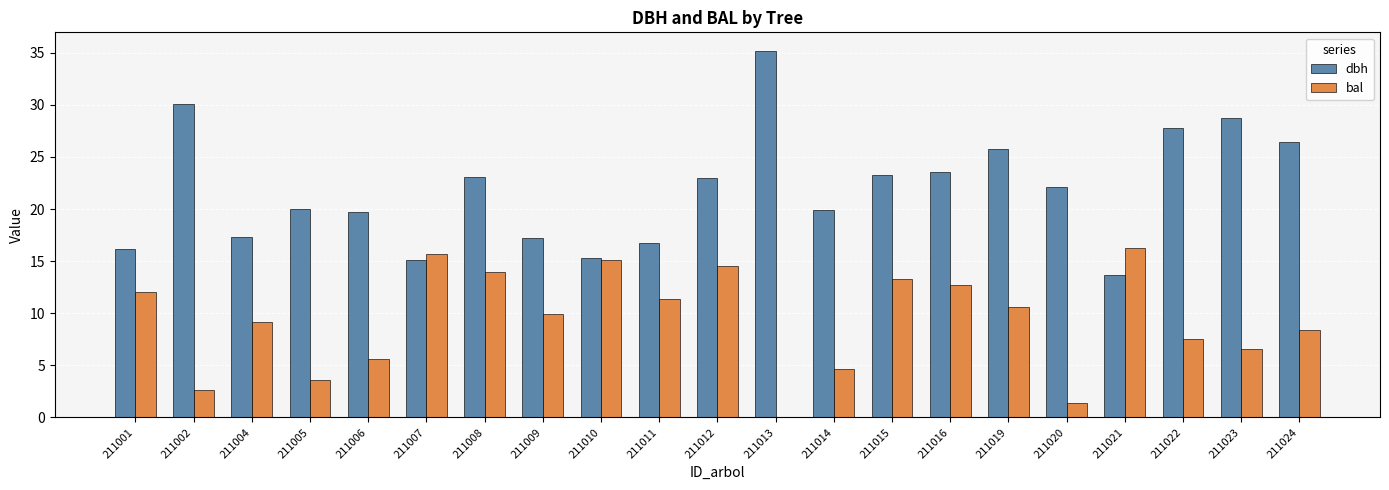

What is the average value of the bal series?

9.3